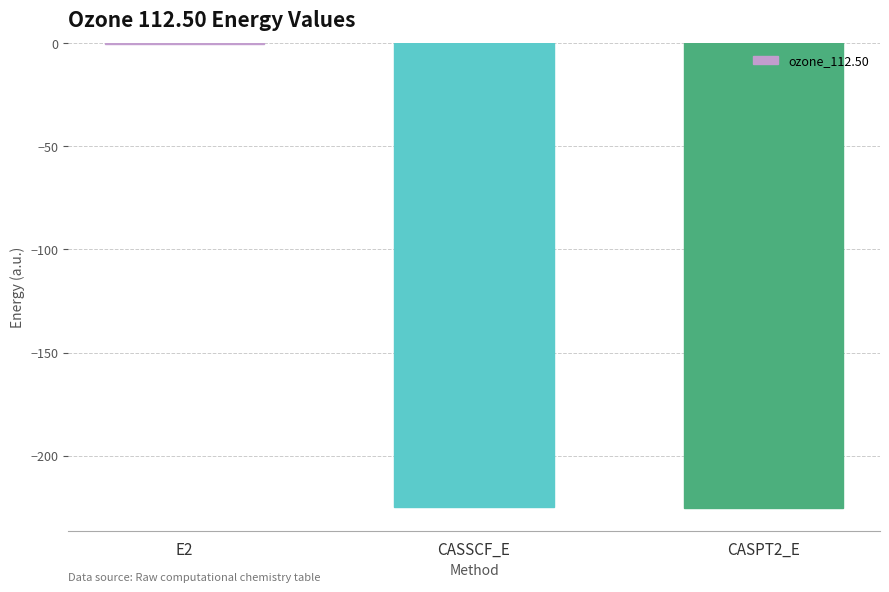

Is it true that the value at CASPT2_E is -135.4?

False